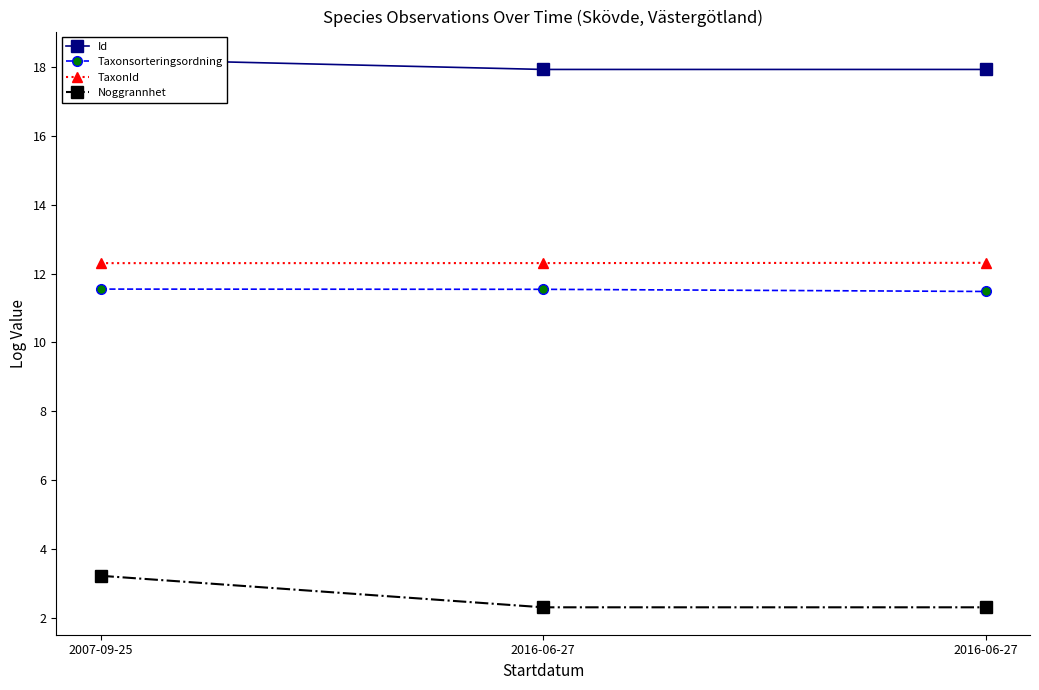

Which series has the largest total across all categories?

Id